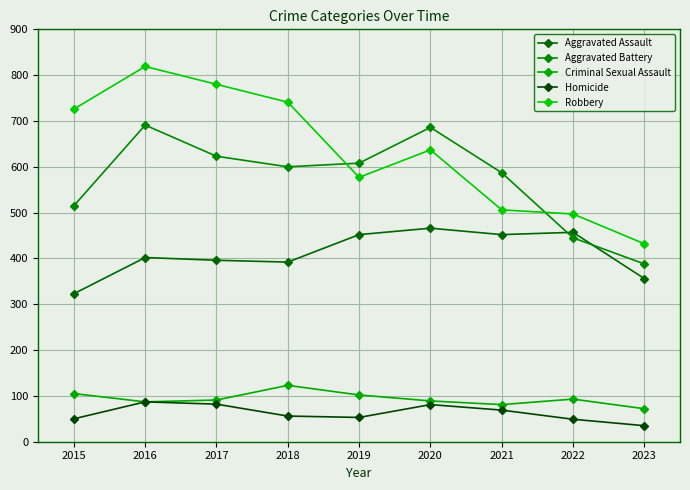

Is it true that Homicide equals 82 at 2017?

True